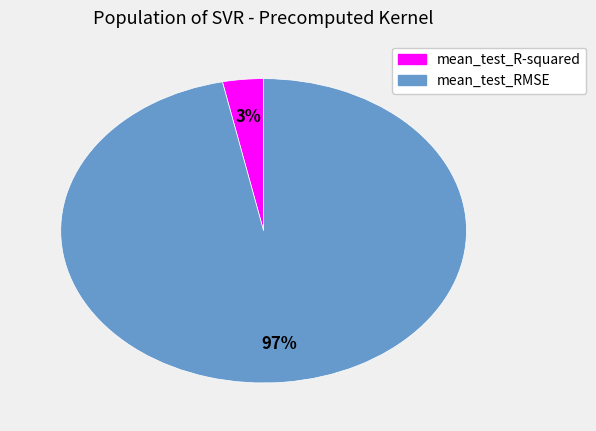

True or false: mean_test_RMSE accounts for 82% of the total.

False